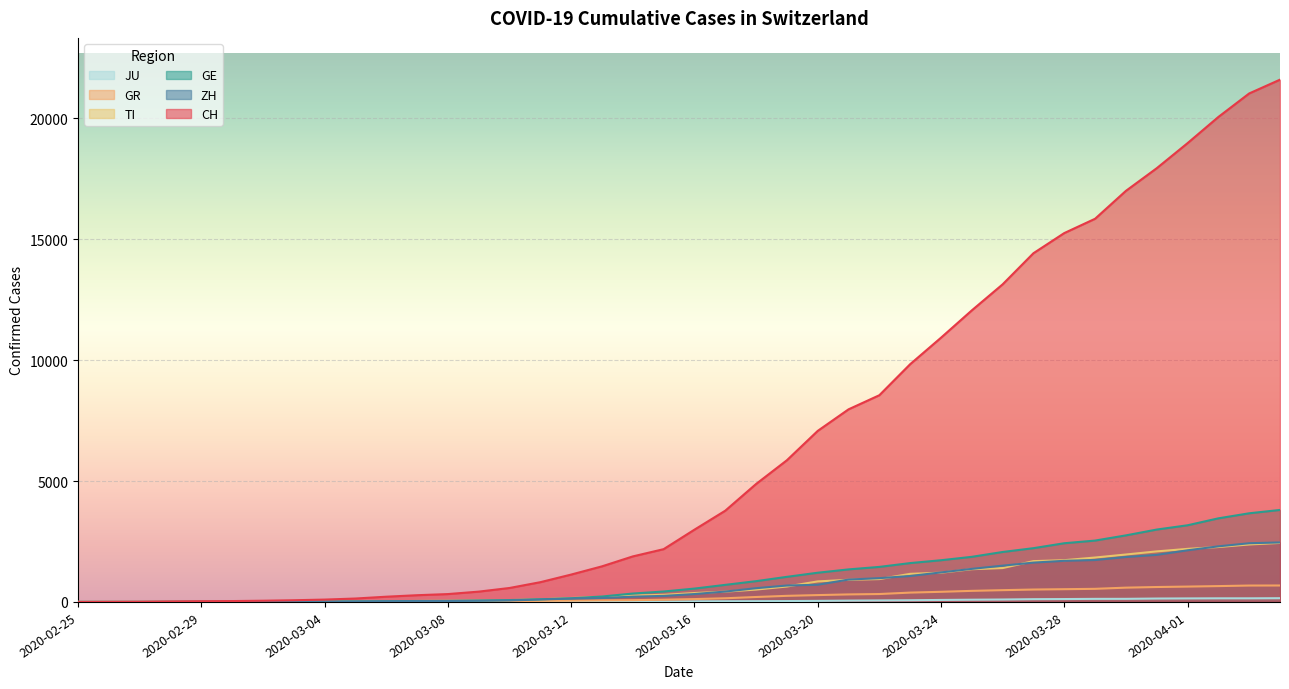

True or false: JU and TI intersect in this chart.

False